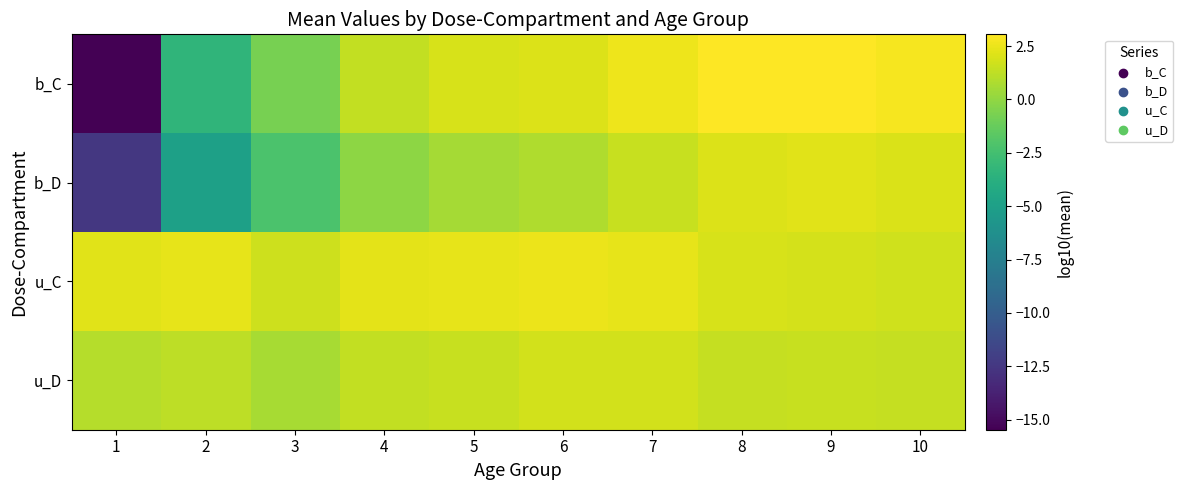

At how many categories does at least one series exceed -13?

10